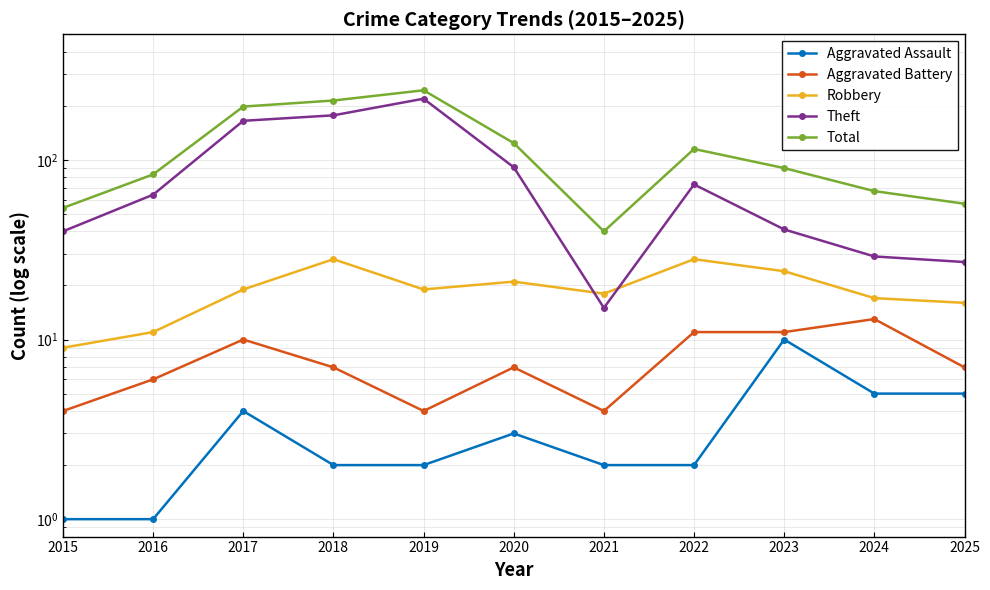

How many lines are shown in the chart?

5